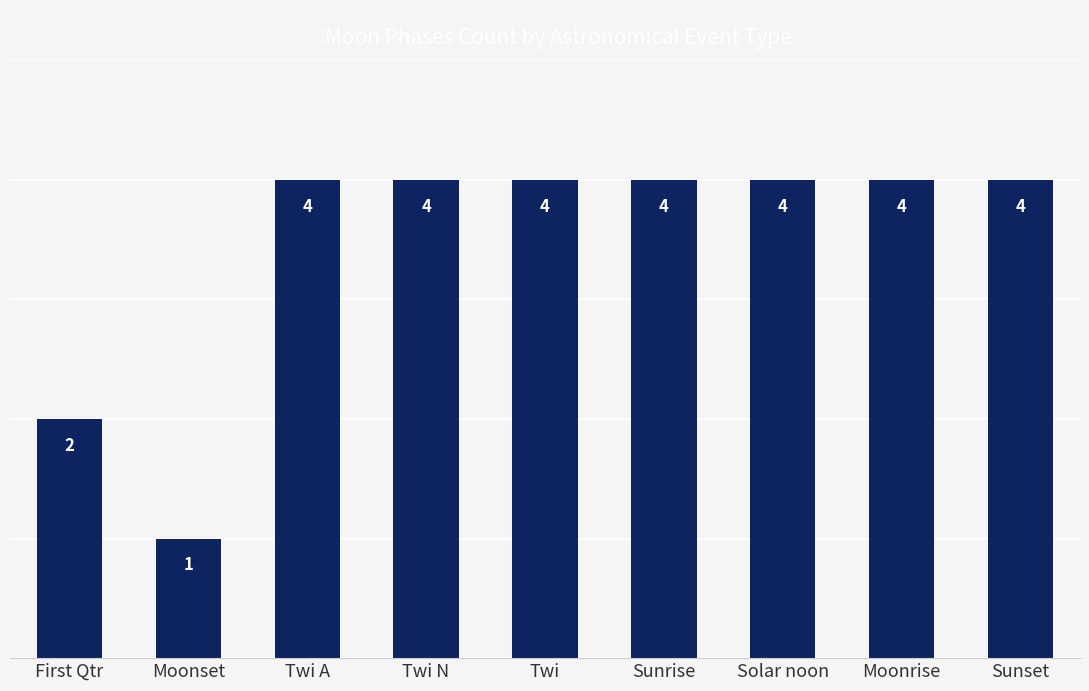

What position from the right is Sunset?

1